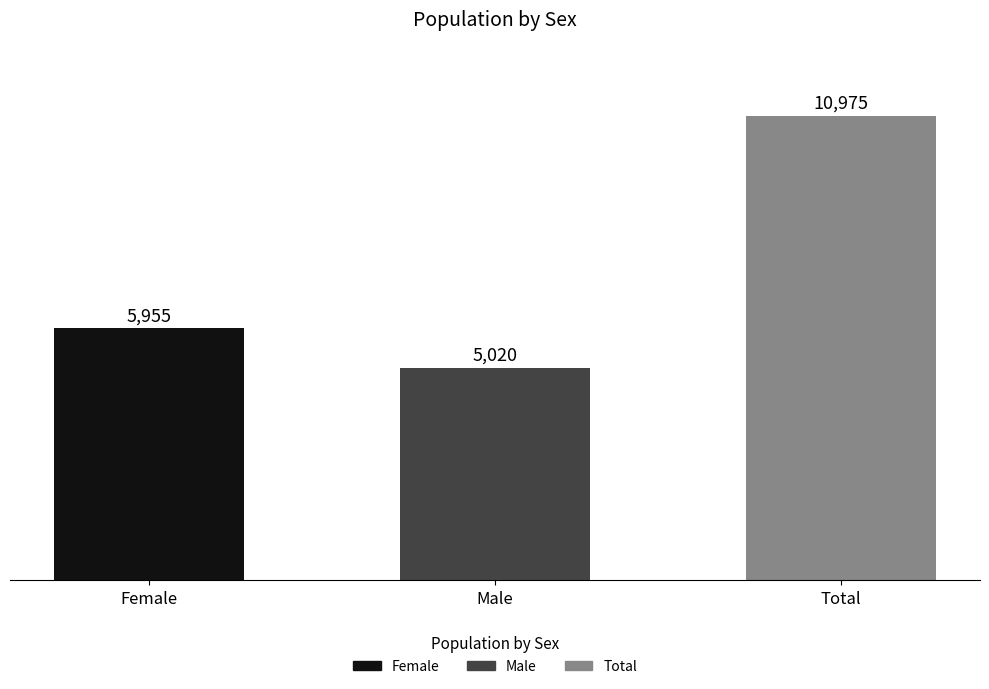

Are the bars grouped side by side (vs. stacked)?

No